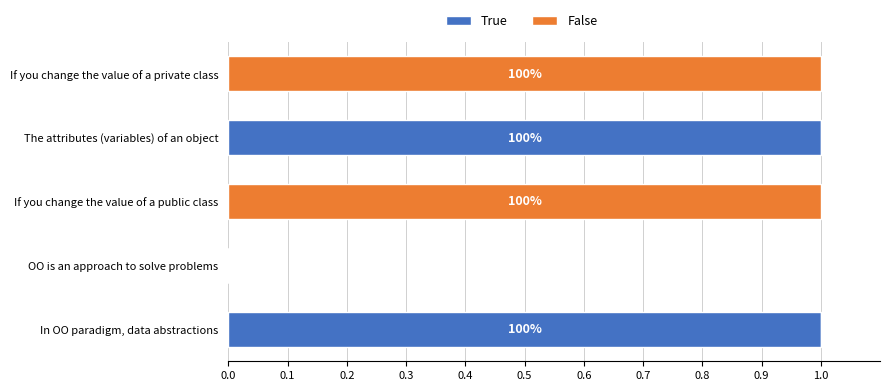

Is it true that True equals 0 at OO is an approach to solve problems?

True